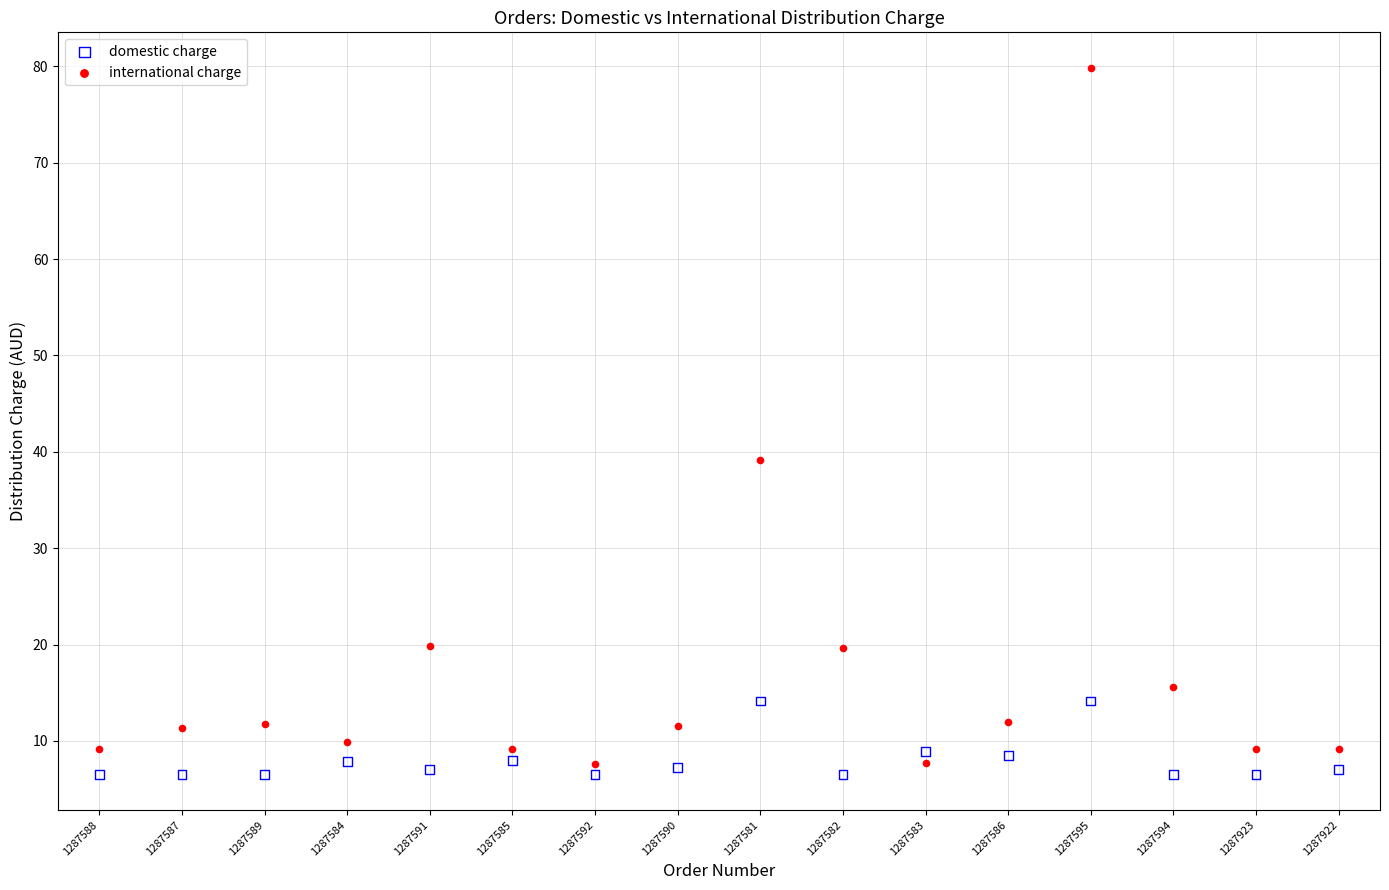

Which series contains the lowest Y value?

domestic charge